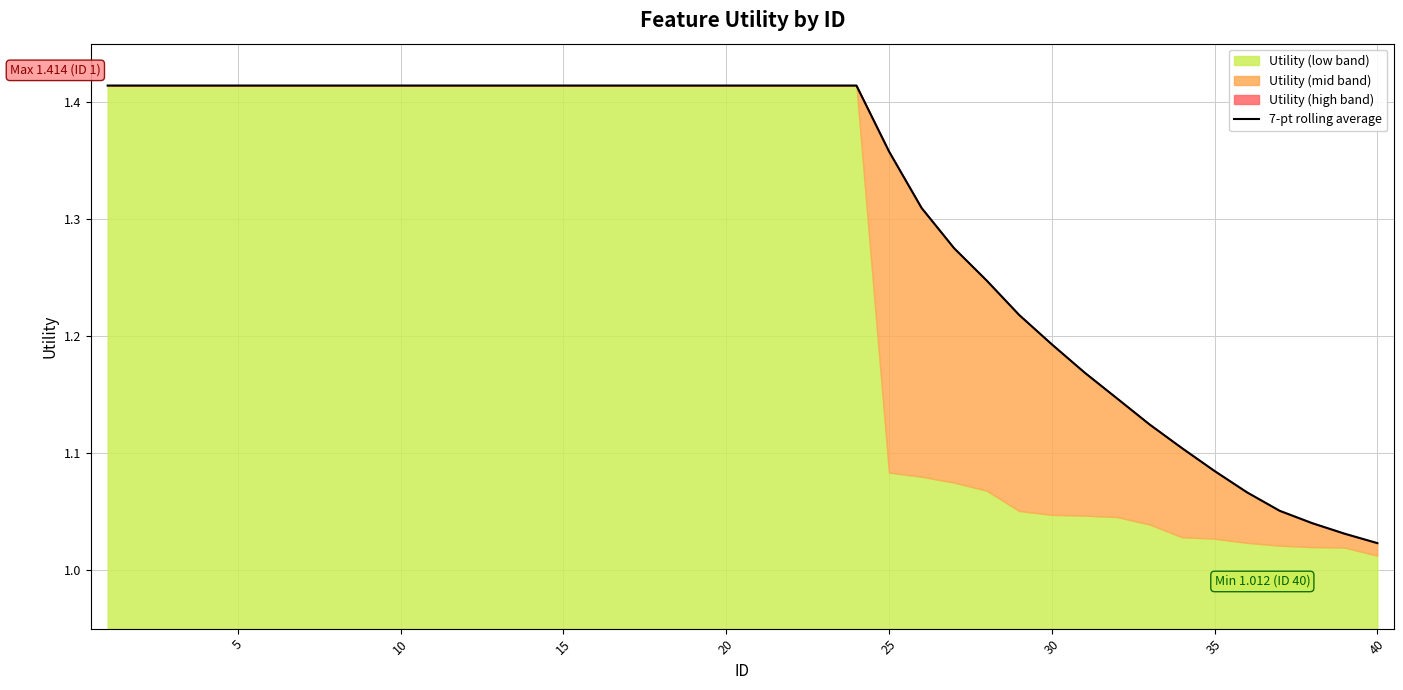

How many lines are shown in the chart?

1